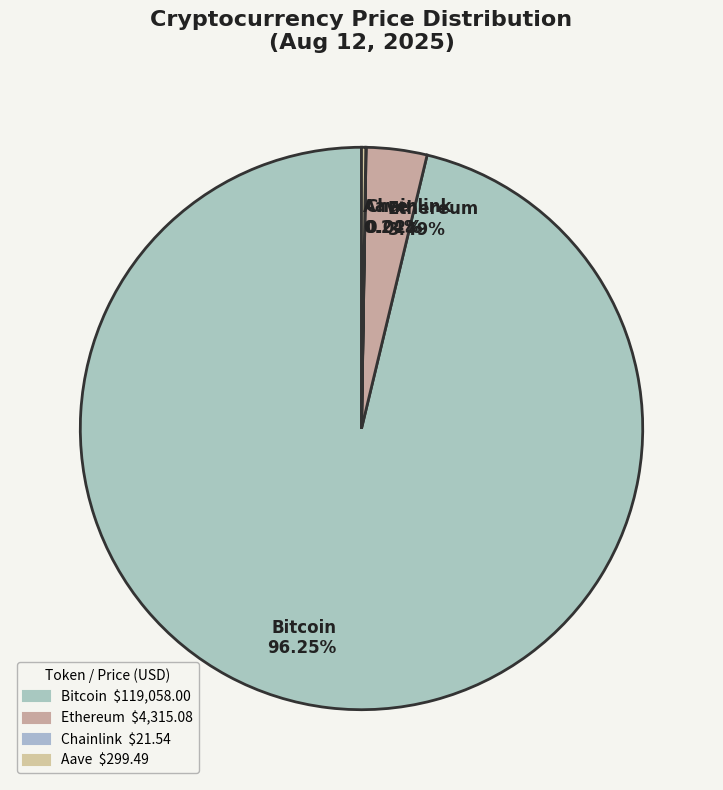

Does Bitcoin 96.25% represent more than half of the total?

Yes